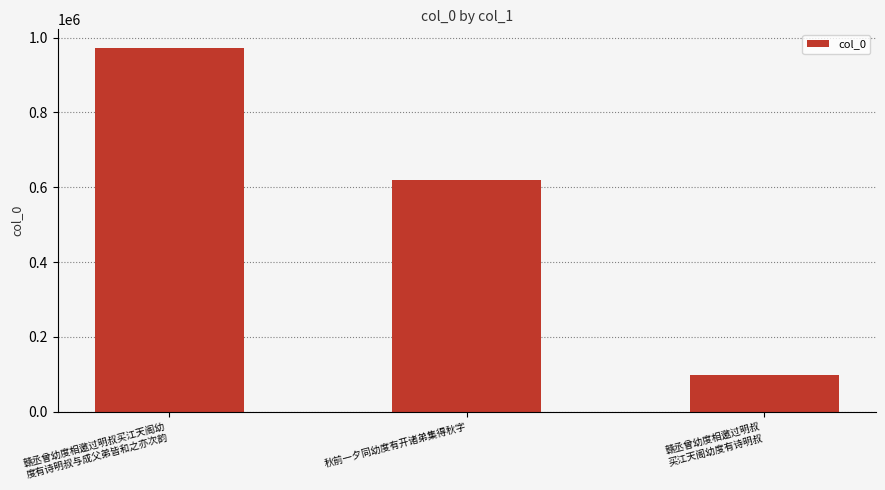

Count the number of data series in this chart.

1